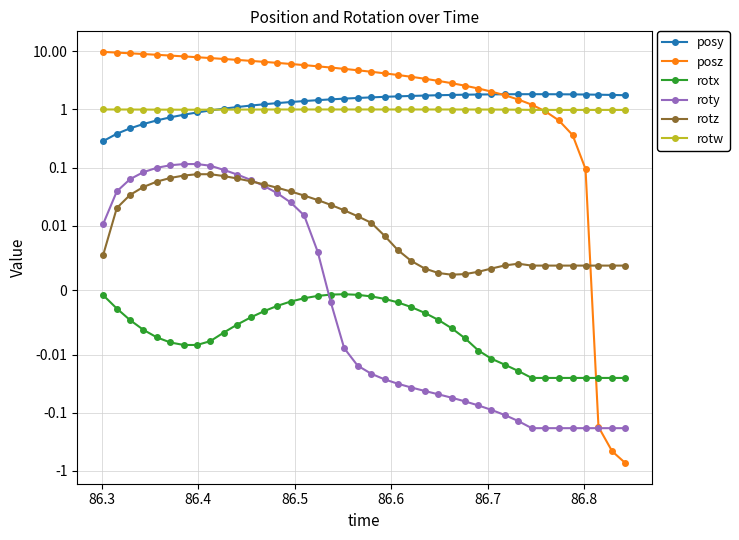

Reading left to right, transcribe all the data shown in this chart.

posy: 0.3	0.4	0.5	0.6	0.6	0.7	0.8	0.9	1.0	1.0	1.1	1.2	1.2	1.3	1.3	1.4	1.4	1.5	1.5	1.6	1.6	1.6	1.7	1.7	1.7	1.8	1.8	1.8	1.8	1.8	1.8	1.8	1.8	1.8	1.8	1.8	1.8	1.8	1.8	1.8
posz: 9.8	9.5	9.3	9.0	8.7	8.5	8.2	7.9	7.7	7.4	7.1	6.9	6.6	6.3	6.1	5.8	5.5	5.3	5.0	4.7	4.5	4.2	3.9	3.6	3.4	3.1	2.8	2.6	2.3	2.0	1.8	1.5	1.2	0.9	0.6	0.4	0.1	-0.2	-0.5	-0.7
rotx: -0.0	-0.0	-0.0	-0.0	-0.0	-0.0	-0.0	-0.0	-0.0	-0.0	-0.0	-0.0	-0.0	-0.0	-0.0	-0.0	-0.0	-0.0	-0.0	-0.0	-0.0	-0.0	-0.0	-0.0	-0.0	-0.0	-0.0	-0.0	-0.0	-0.0	-0.0	-0.0	-0.0	-0.0	-0.0	-0.0	-0.0	-0.0	-0.0	-0.0
roty: 0.0	0.0	0.1	0.1	0.1	0.1	0.1	0.1	0.1	0.1	0.1	0.1	0.0	0.0	0.0	0.0	0.0	-0.0	-0.0	-0.0	-0.0	-0.0	-0.0	-0.0	-0.0	-0.0	-0.1	-0.1	-0.1	-0.1	-0.1	-0.1	-0.2	-0.2	-0.2	-0.2	-0.2	-0.2	-0.2	-0.2
rotz: 0.0	0.0	0.0	0.0	0.1	0.1	0.1	0.1	0.1	0.1	0.1	0.1	0.1	0.0	0.0	0.0	0.0	0.0	0.0	0.0	0.0	0.0	0.0	0.0	0.0	0.0	0.0	0.0	0.0	0.0	0.0	0.0	0.0	0.0	0.0	0.0	0.0	0.0	0.0	0.0
rotw: 1.0	1.0	1.0	1.0	1.0	1.0	1.0	1.0	1.0	1.0	1.0	1.0	1.0	1.0	1.0	1.0	1.0	1.0	1.0	1.0	1.0	1.0	1.0	1.0	1.0	1.0	1.0	1.0	1.0	1.0	1.0	1.0	1.0	1.0	1.0	1.0	1.0	1.0	1.0	1.0